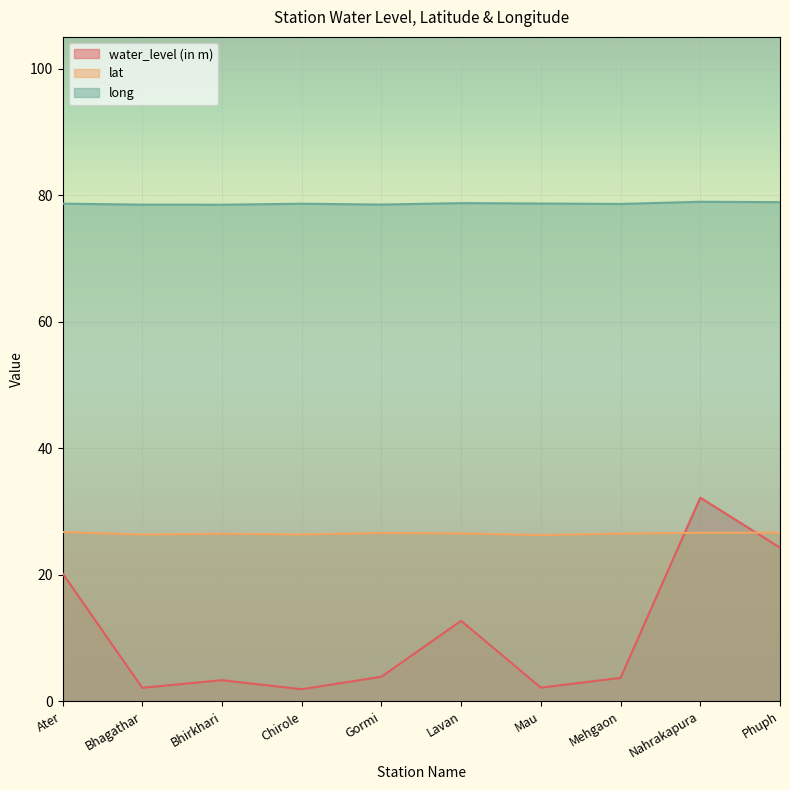

Which series ends up on top after the final intersection of water_level (in m) and lat?

lat